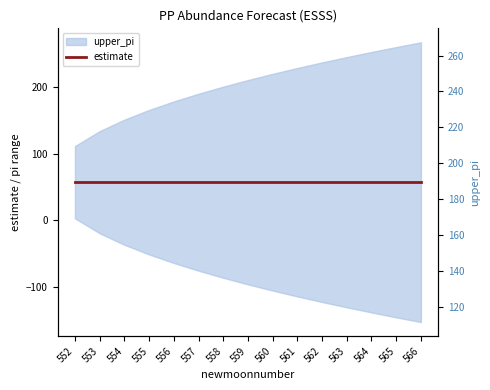

Count the number of categories in the chart.

15